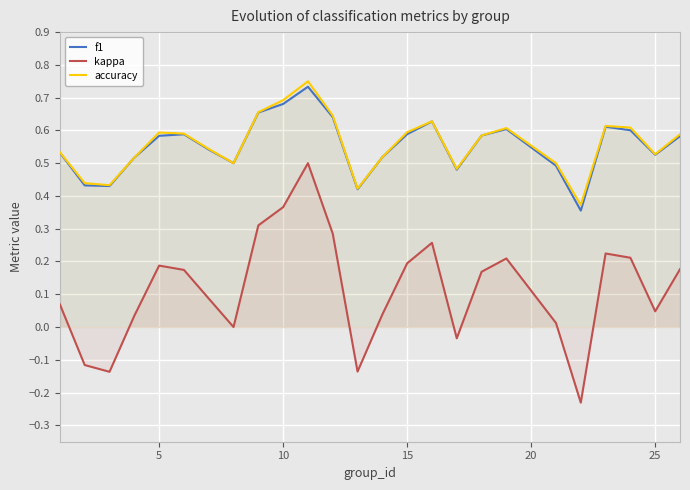

Reading left to right, transcribe all the data shown in this chart.

f1: 0.5	0.4	0.4	0.5	0.6	0.6	0.5	0.5	0.7	0.7	0.7	0.6	0.4	0.5	0.6	0.6	0.5	0.6	0.6	0.5	0.4	0.6	0.6	0.5	0.6
kappa: 0.1	-0.1	-0.1	0.0	0.2	0.2	0.1	0.0	0.3	0.4	0.5	0.3	-0.1	0.0	0.2	0.3	-0.0	0.2	0.2	0.0	-0.2	0.2	0.2	0.0	0.2
accuracy: 0.5	0.4	0.4	0.5	0.6	0.6	0.5	0.5	0.7	0.7	0.8	0.6	0.4	0.5	0.6	0.6	0.5	0.6	0.6	0.5	0.4	0.6	0.6	0.5	0.6